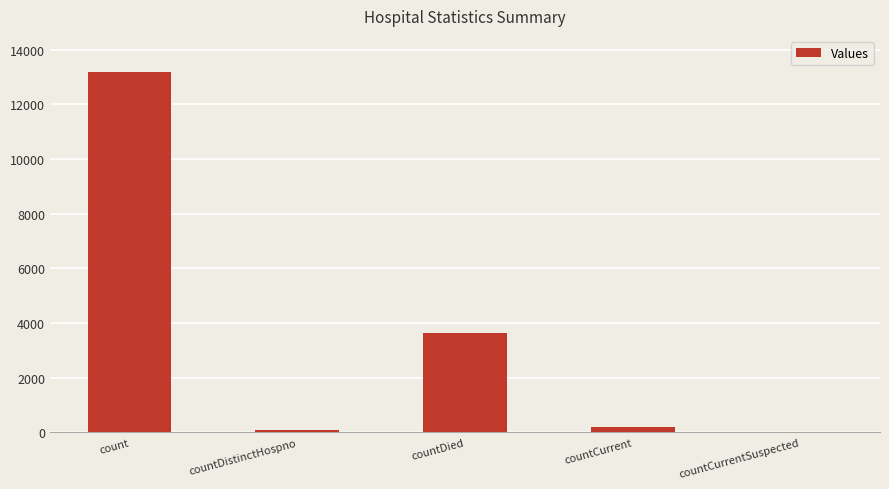

How many data points does each series have?

5